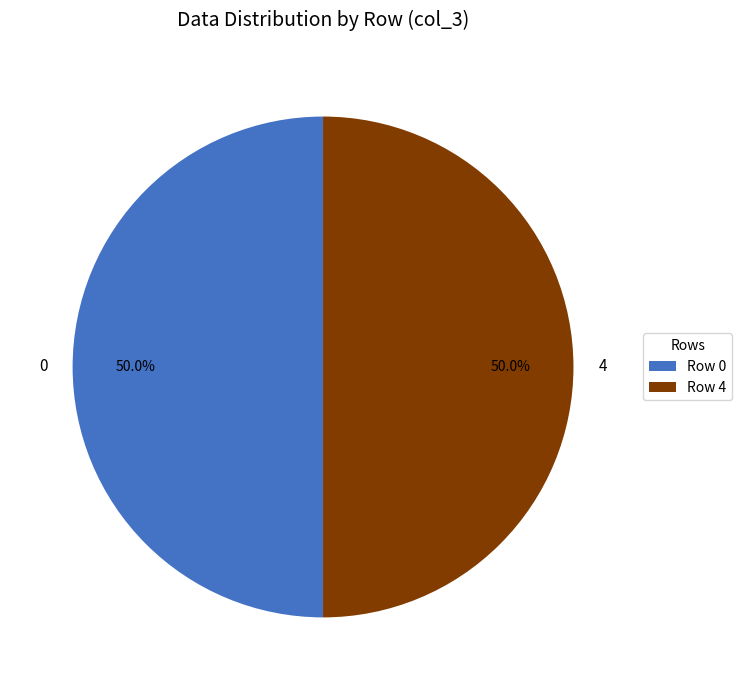

Is the sum of 0 and 4 greater than half?

Yes